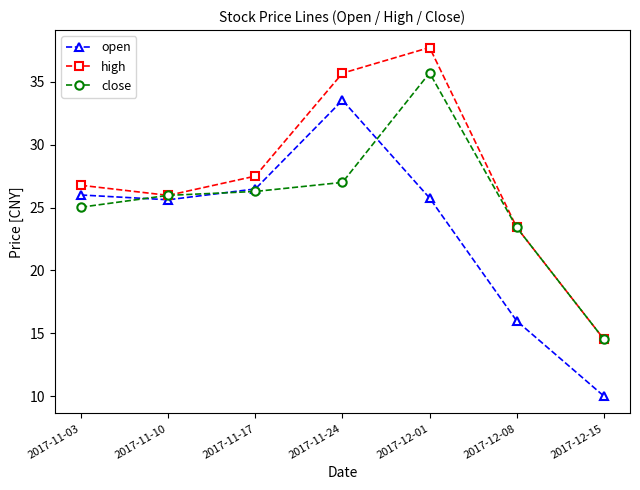

How many series are shown in this chart?

3